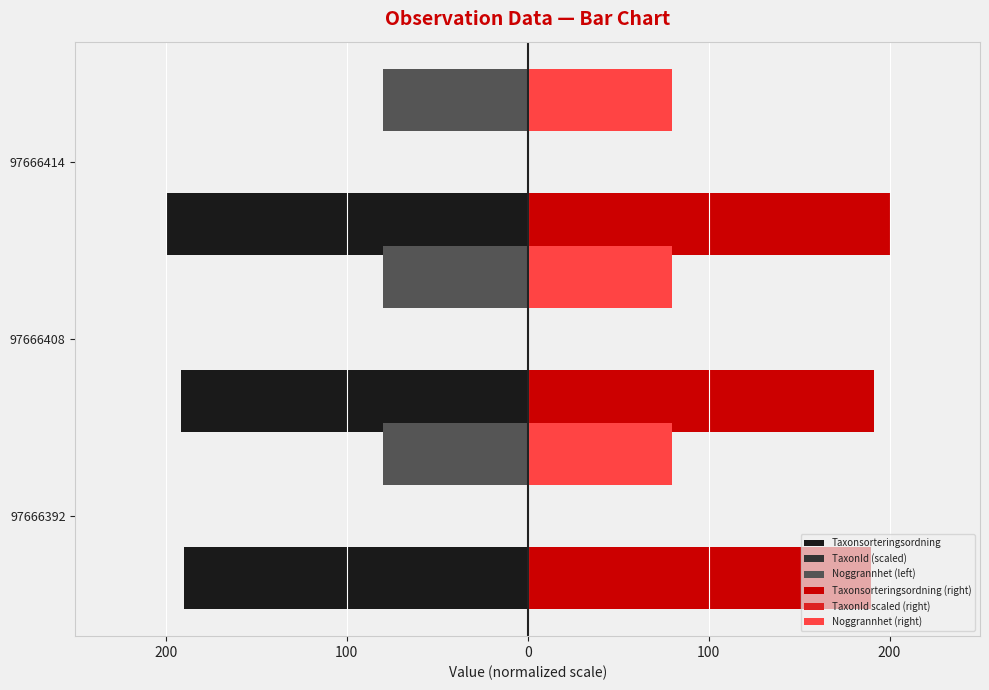

What is the greatest value displayed?

200.0